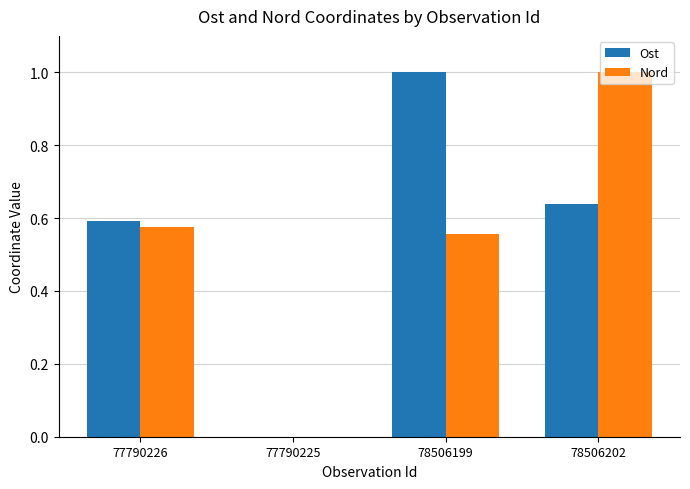

What is the sum of the Nord values at 78506199 and 78506202?

1.6